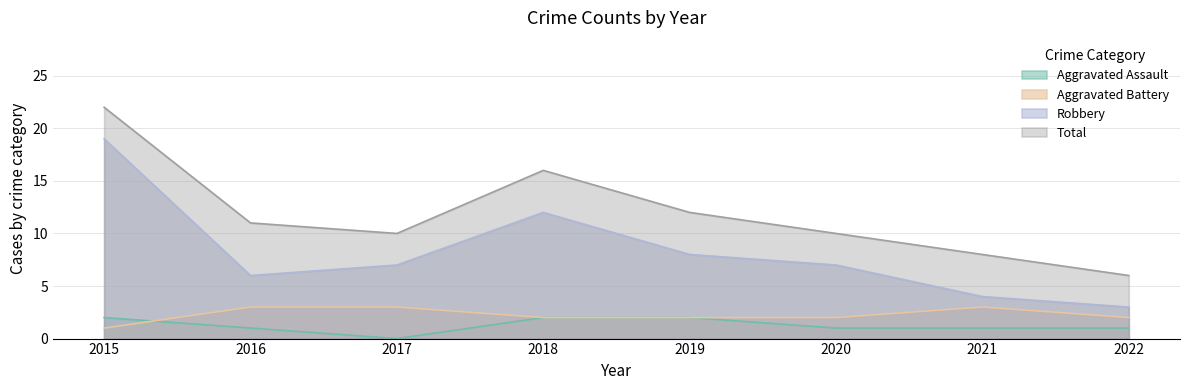

Where is the first local maximum for Robbery?

2018